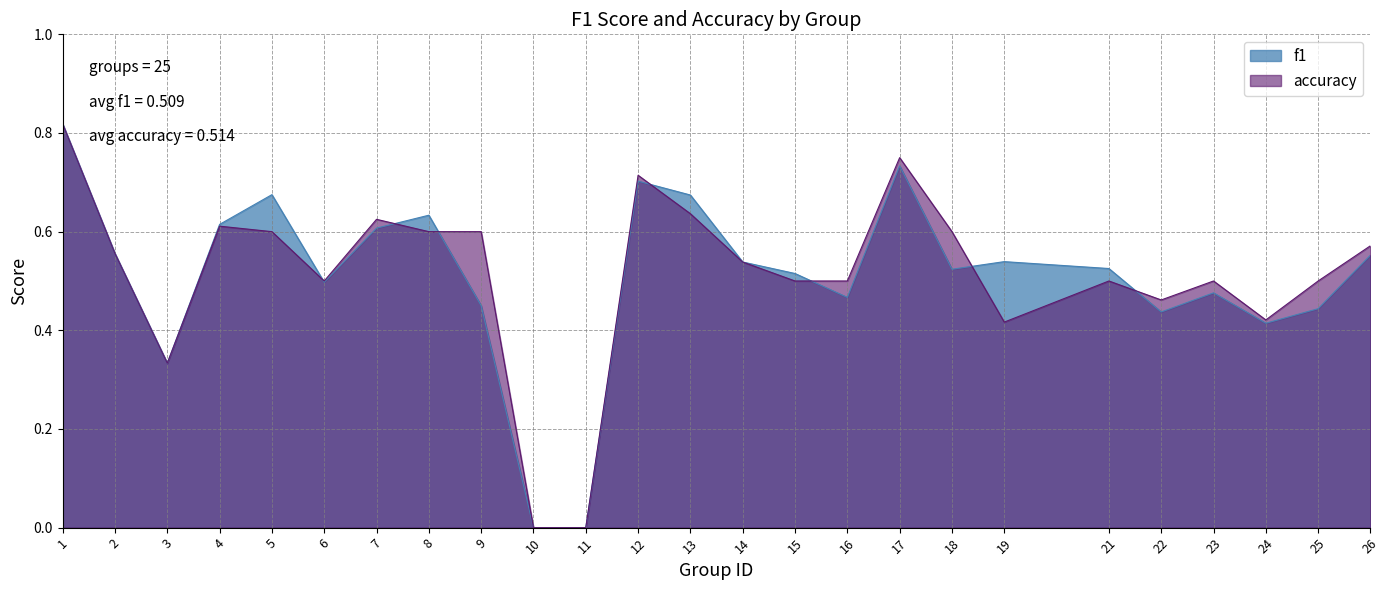

Which series changed the most between 22 and 24?

accuracy